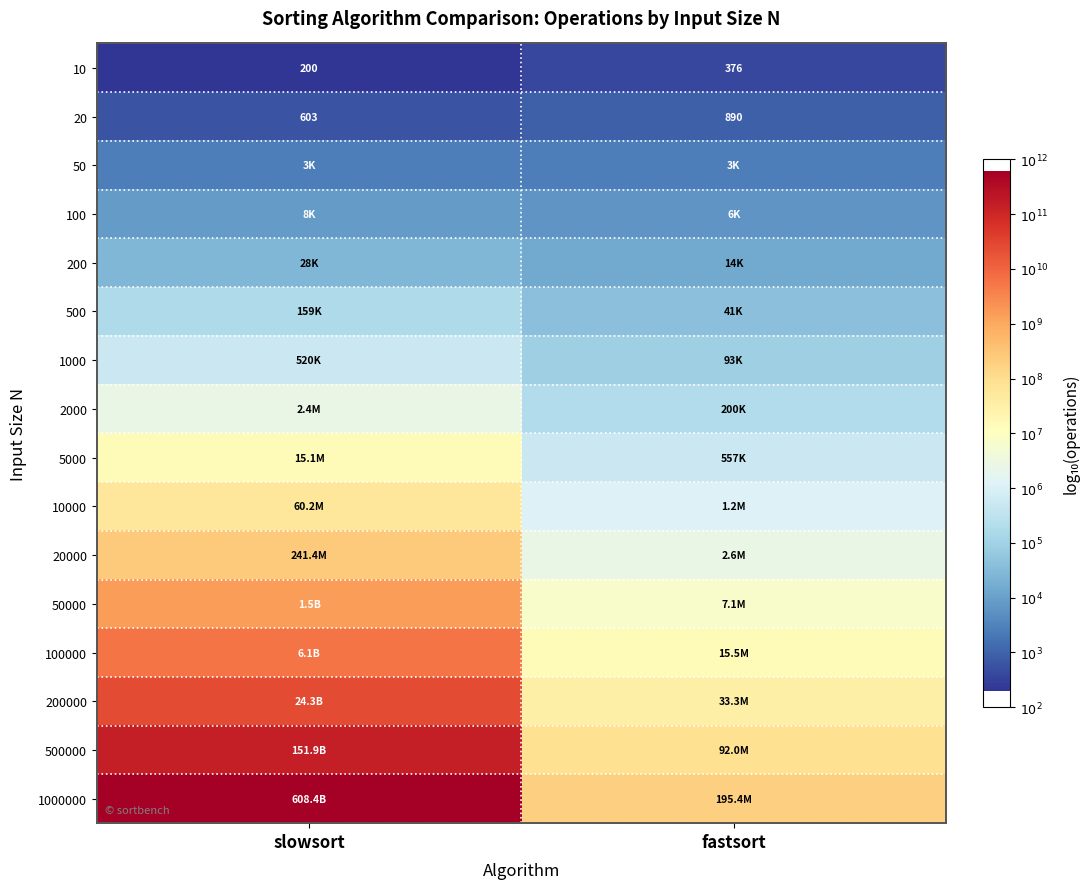

At slowsort, list the series in order from smallest to largest.

10, 20, 50, 100, 200, 500, 1000, 2000, 5000, 10000, 20000, 50000, 100000, 200000, 500000, 1000000